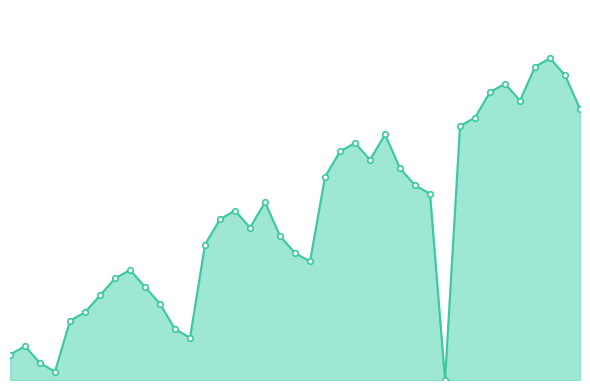

Which label corresponds to the largest value in the chart?

1199754